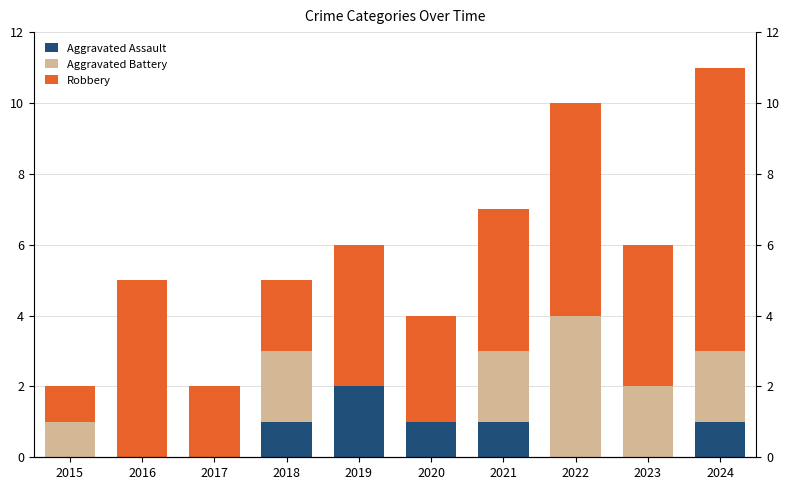

Rank the series at 2019 from highest to lowest value.

Robbery, Aggravated Assault, Aggravated Battery